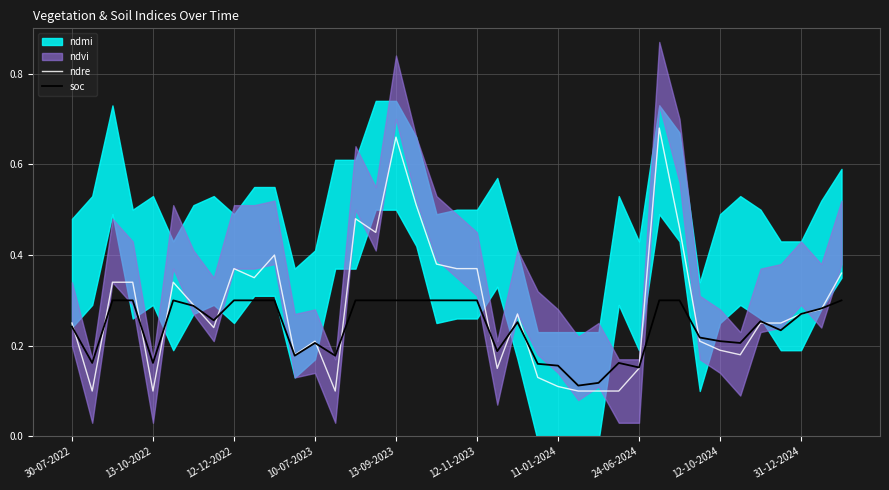

True or false: soc has a value of 0.2 at 10-07-2023.

True